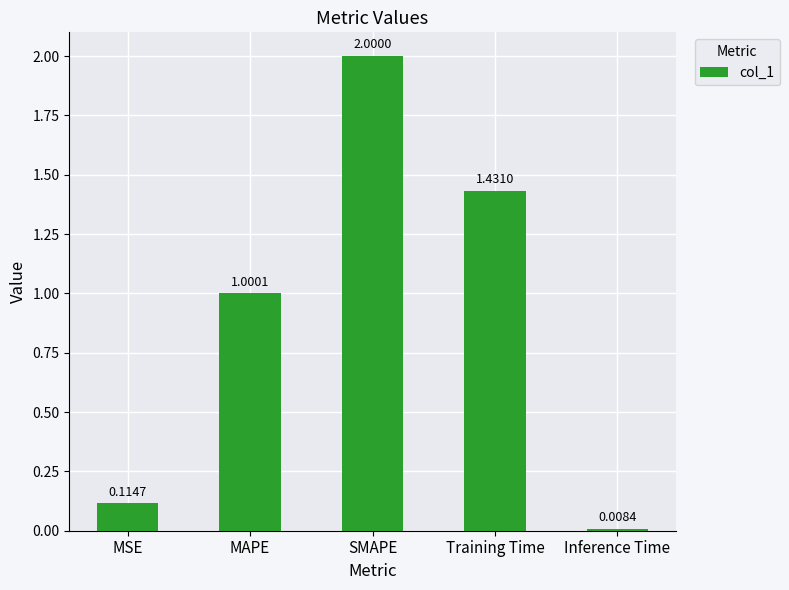

What is the label of the 2nd bar from the left?

MAPE